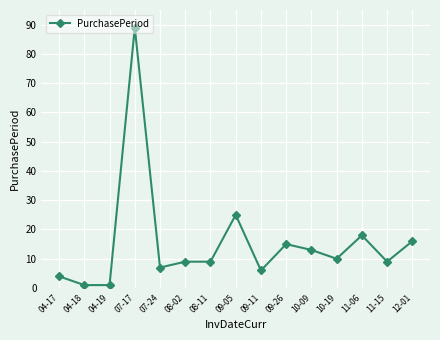

Where is the first local maximum?

07-17